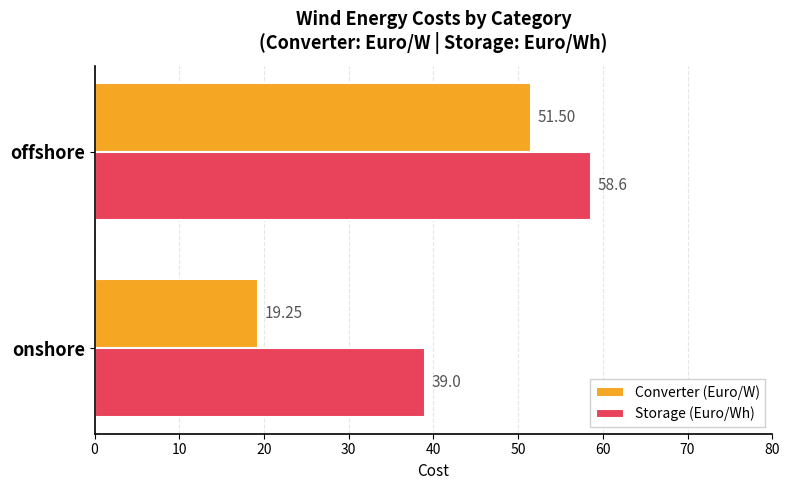

Where is Storage (Euro/Wh) nearest to the value 48?

onshore